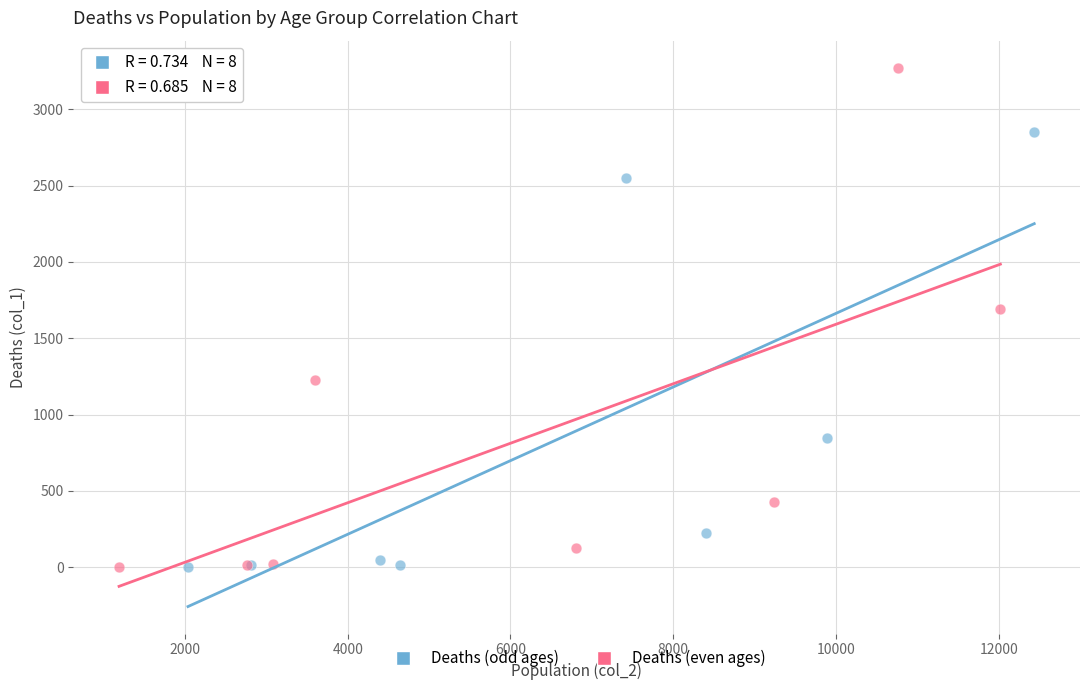

Which series has the largest Y range (max minus min)?

Deaths (even ages)